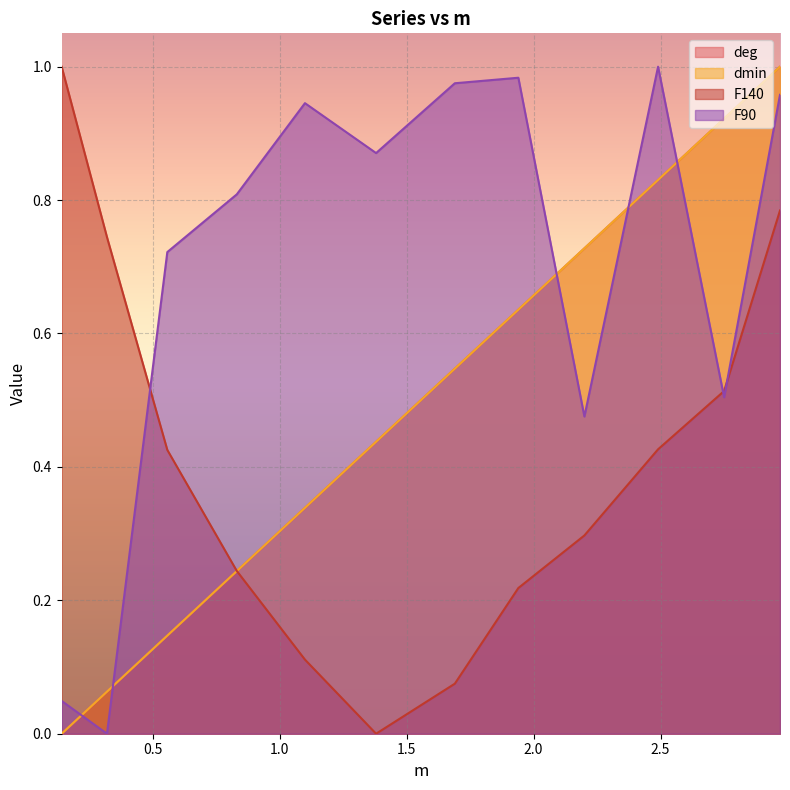

True or false: dmin has more than 2 points higher than both neighbors.

False